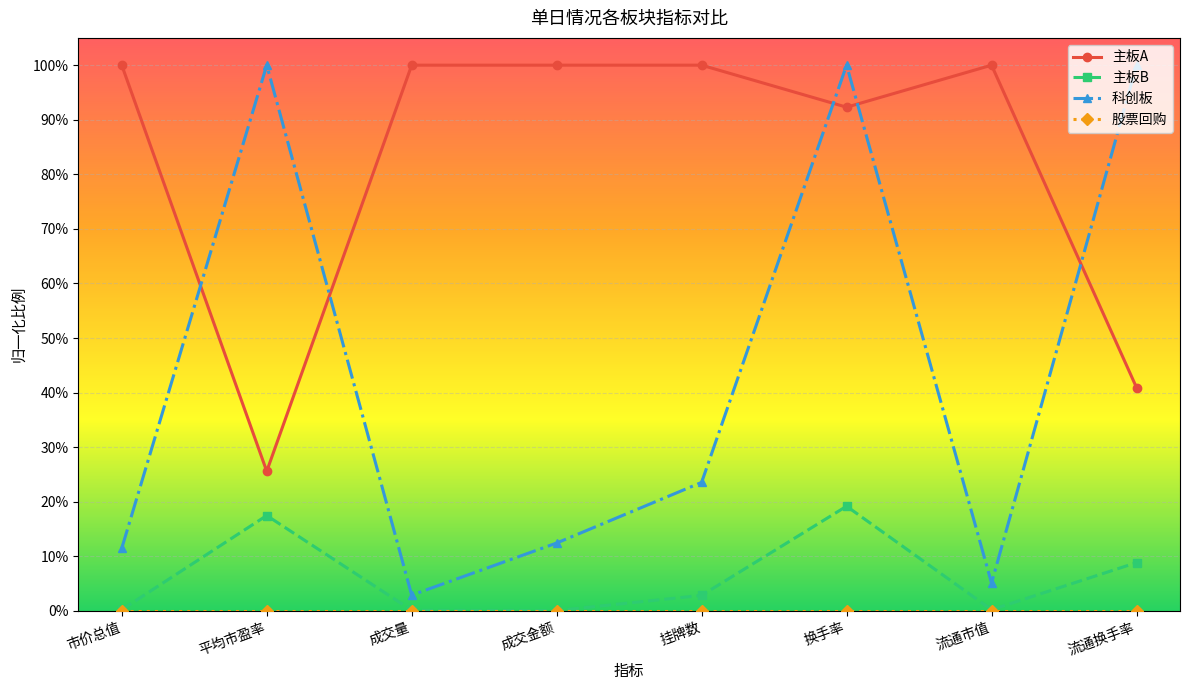

True or false: 科创板 and 主板A cross at least once.

True